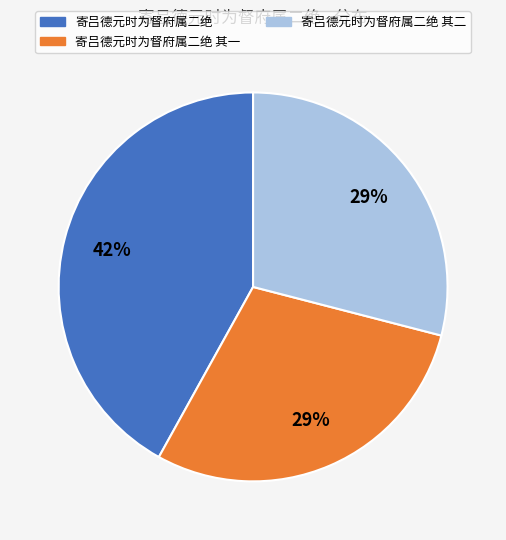

Is there any slice that represents more than half of the pie?

No